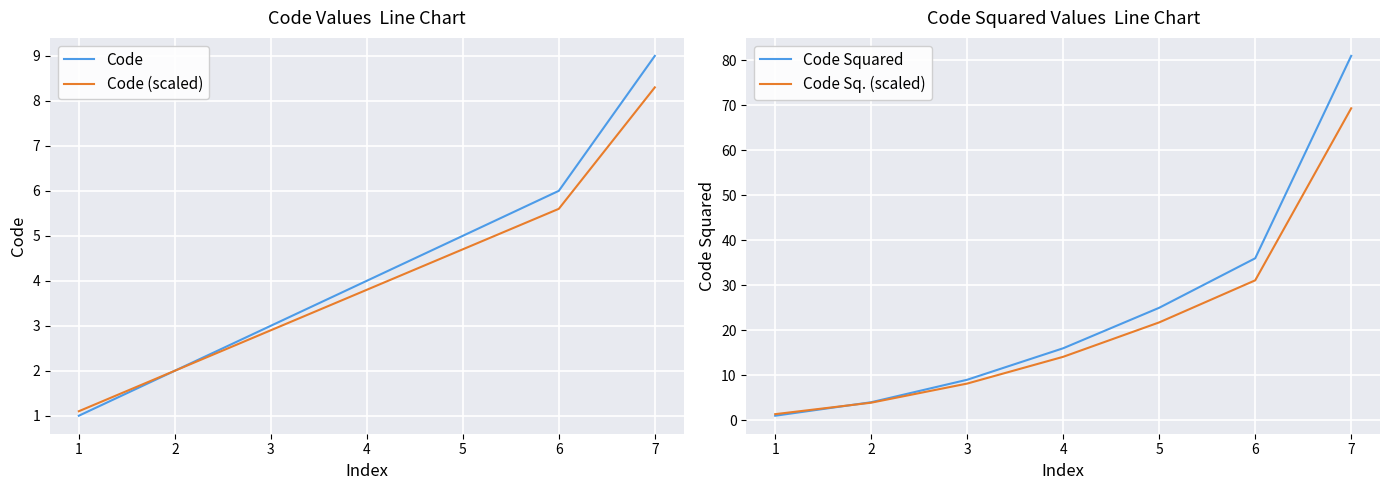

How many lines are shown in the chart?

4